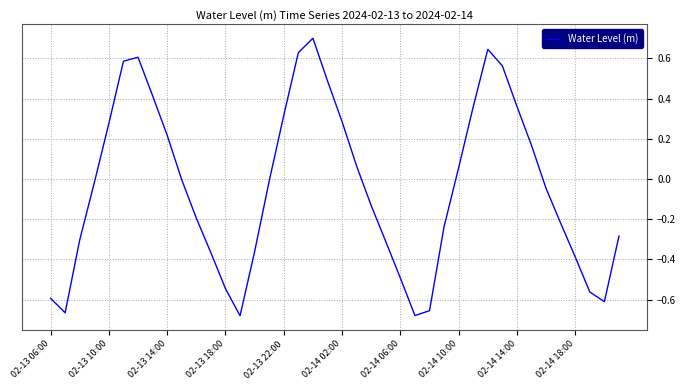

What is the difference between the maximum and minimum values?

1.4